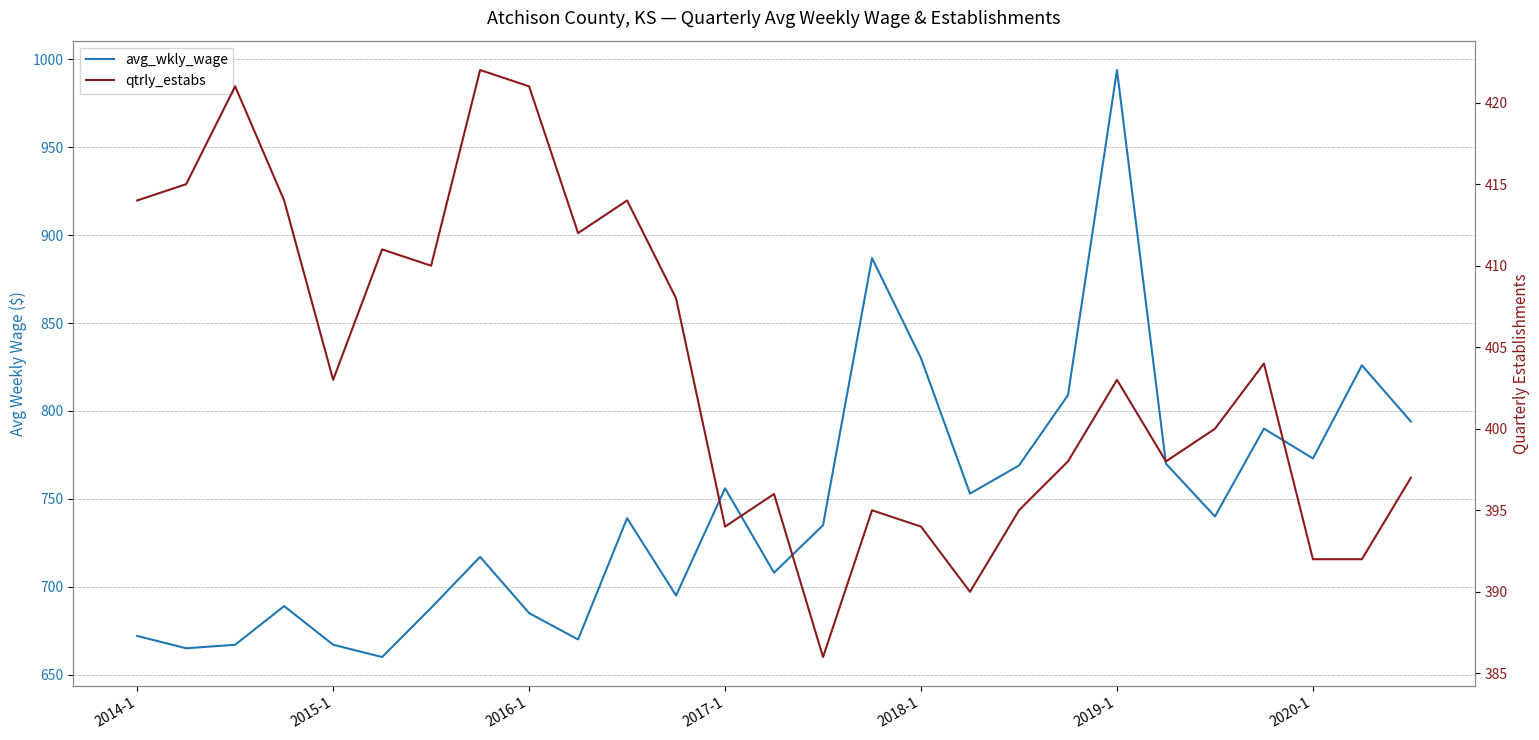

What position from the left is 2017-1?

4